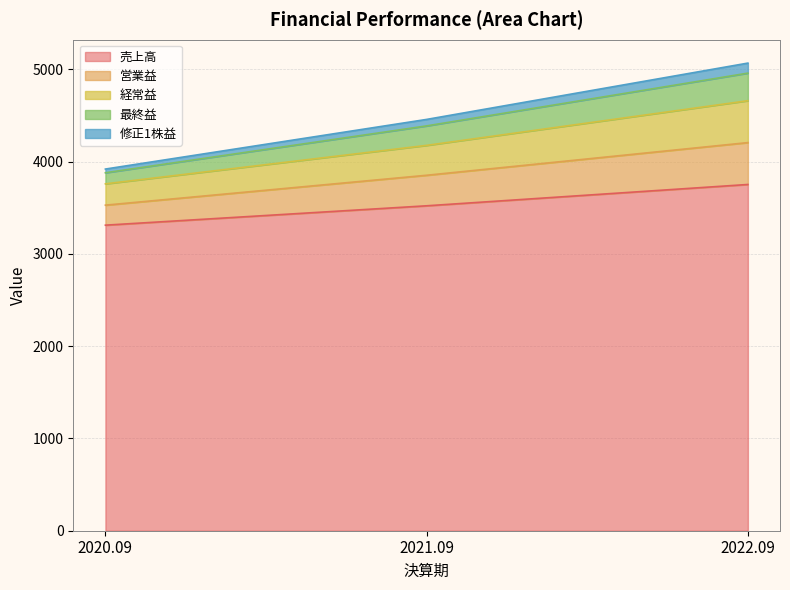

Reading left to right, extract all data points from this chart.

売上高: 2020.09=3312.0	2021.09=3522.0	2022.09=3753.0
営業益: 2020.09=3529.0	2021.09=3853.0	2022.09=4207.0
経常益: 2020.09=3760.0	2021.09=4177.0	2022.09=4661.0
最終益: 2020.09=3880.0	2021.09=4388.0	2022.09=4960.0
修正1株益: 2020.09=3920.2	2021.09=4458.3	2022.09=5068.7